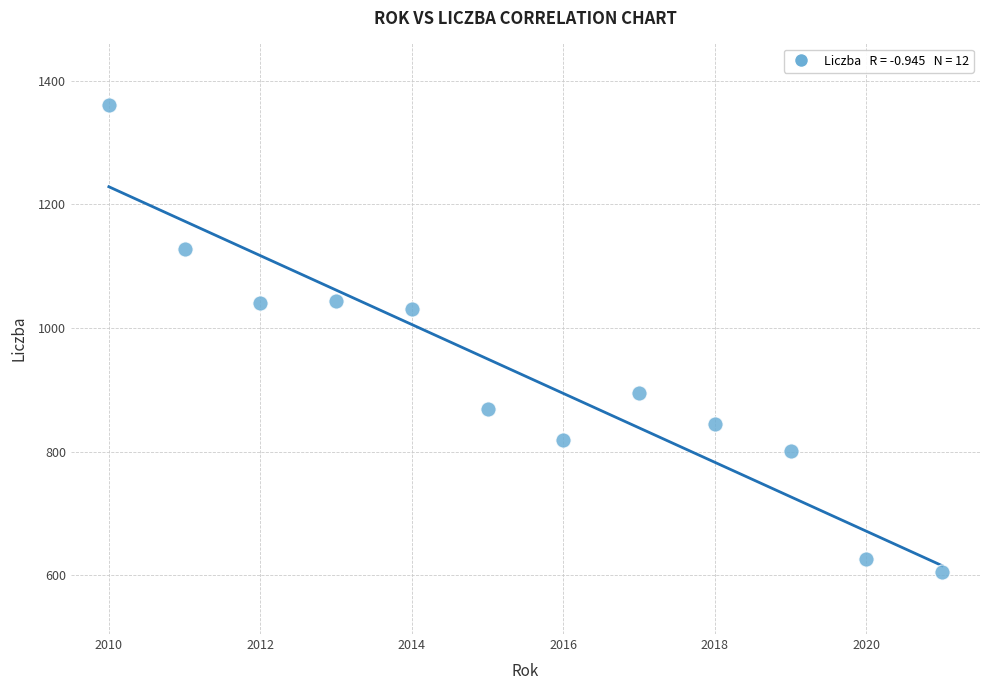

What is the average Y value?

922